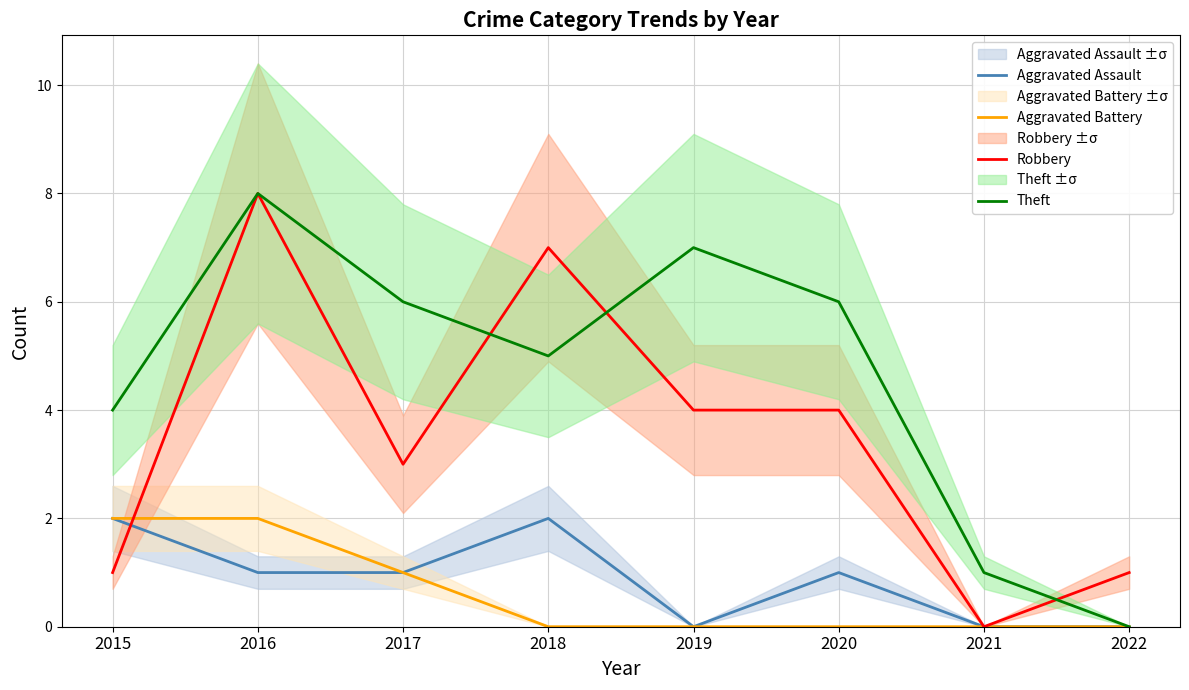

How many Theft values are between 4 and 7?

5